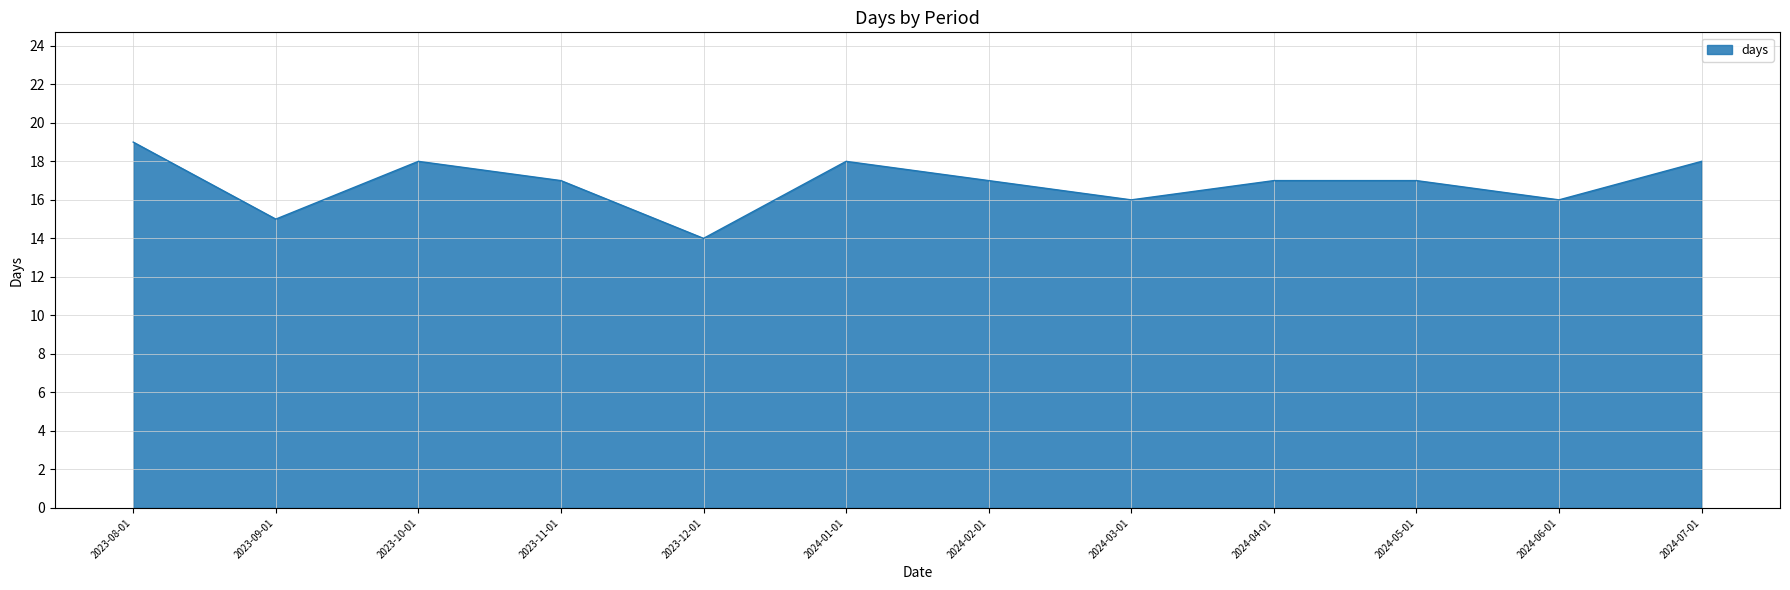

What is the sum of the values at 2023-12-01 and 2023-10-01?

32